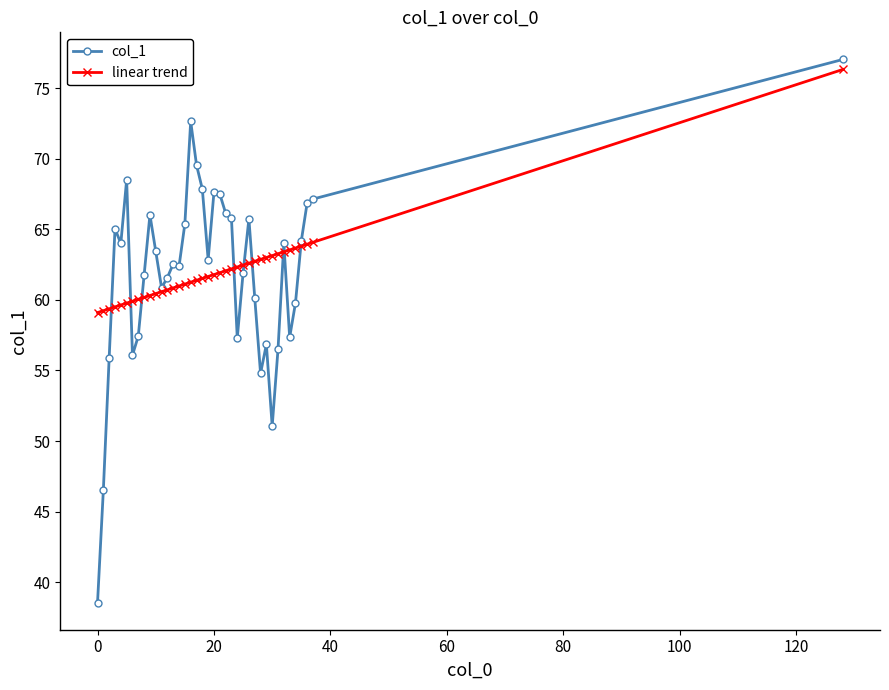

What is the value of the linear trend point at the 28th from the left?

62.7